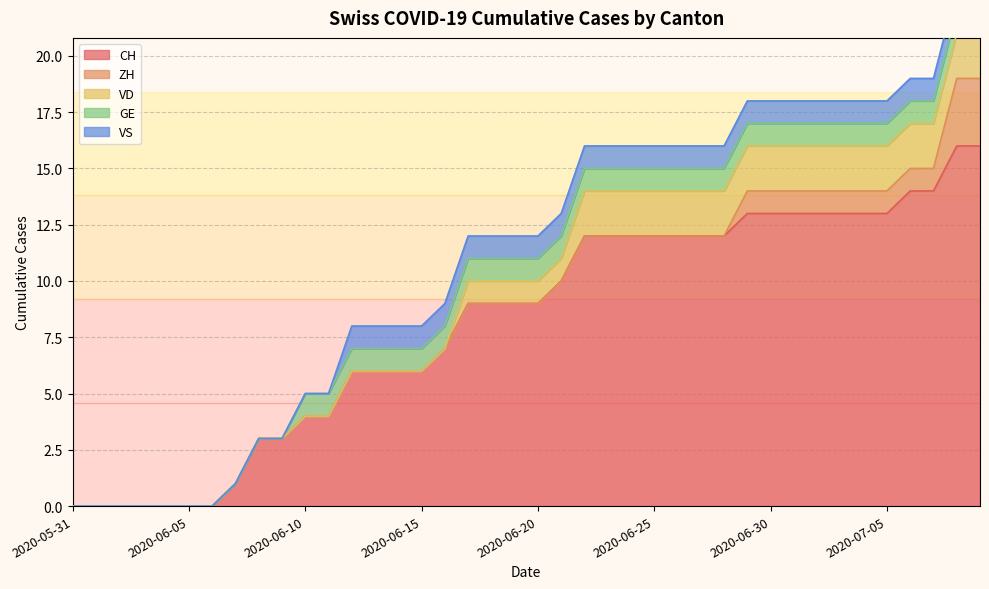

The value of VS at 2020-06-01 is 0. True or false?

True